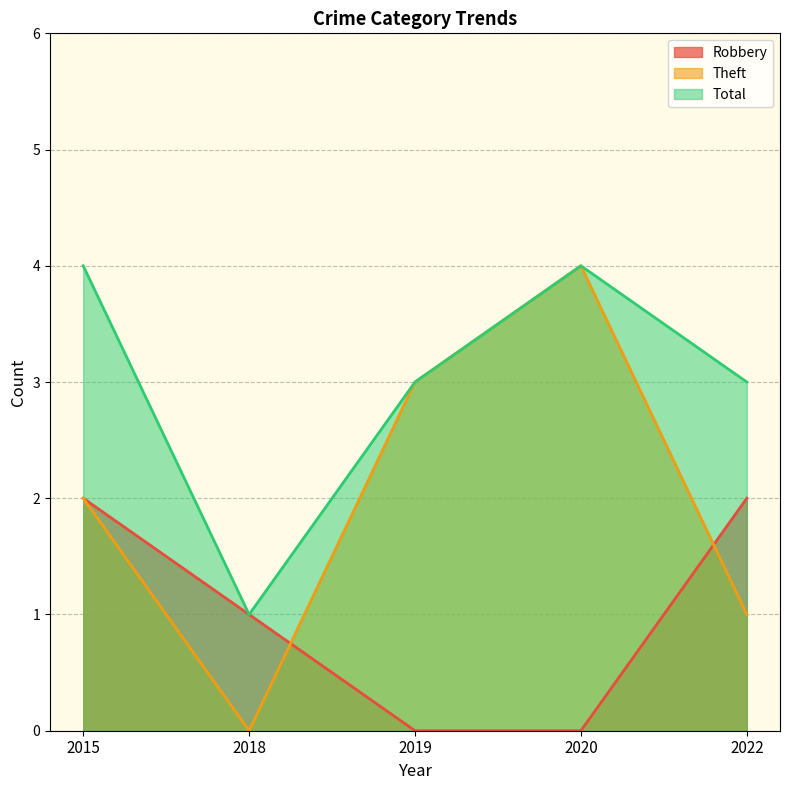

Rank the series by their maximum value, from highest to lowest.

Theft, Total, Robbery